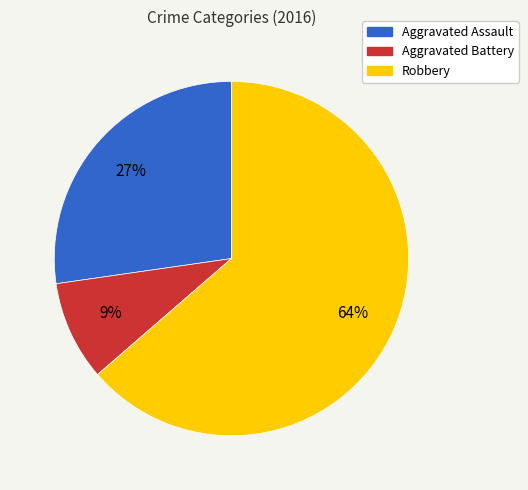

Count the number of slices in the pie.

3